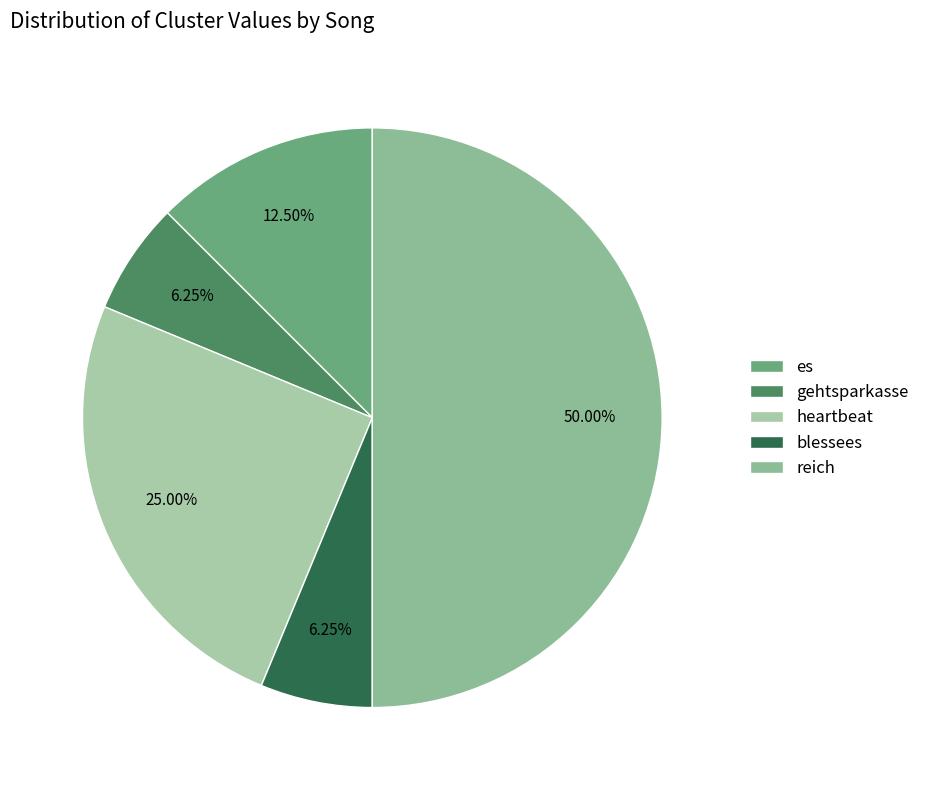

Rank the categories by value from highest to lowest.

reich, heartbeat, es, gehtsparkasse, blessees